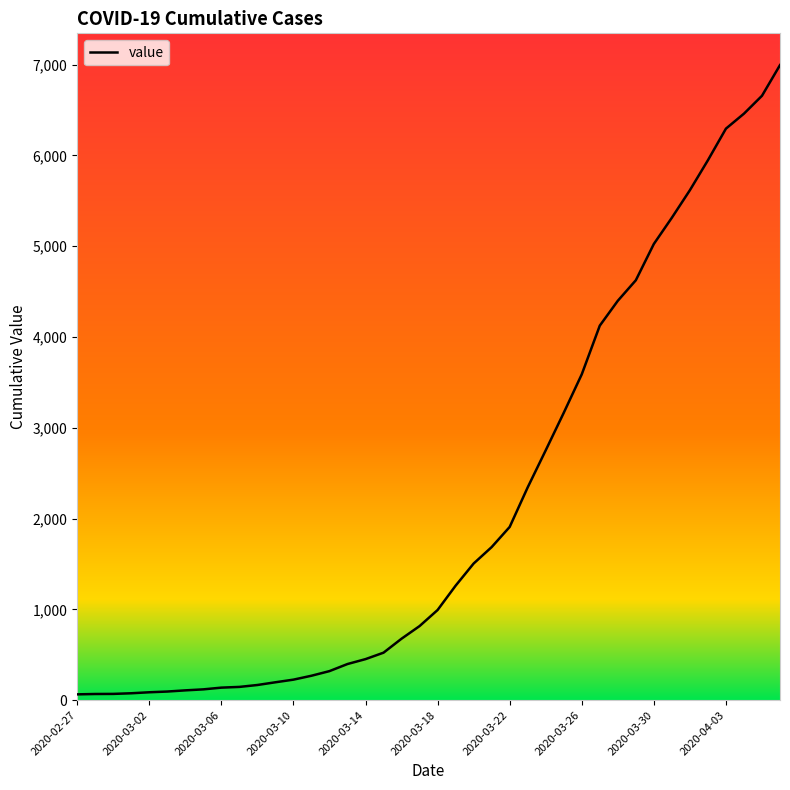

What is the difference between the maximum and minimum values?

6931